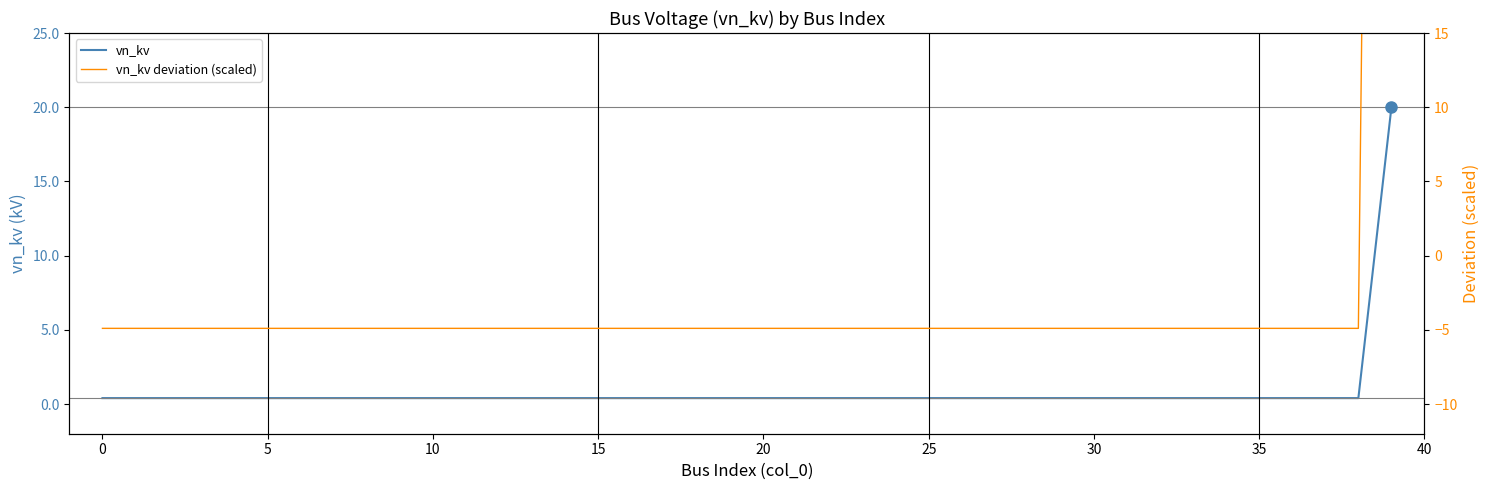

How many data points in vn_kv deviation (scaled) are above -4?

1